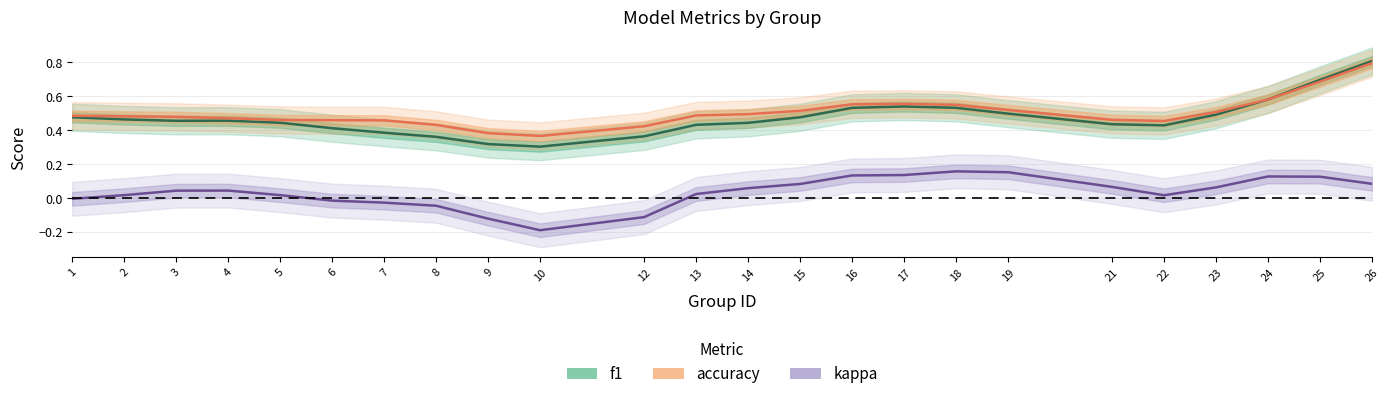

What is the minimum value for kappa?

-0.2